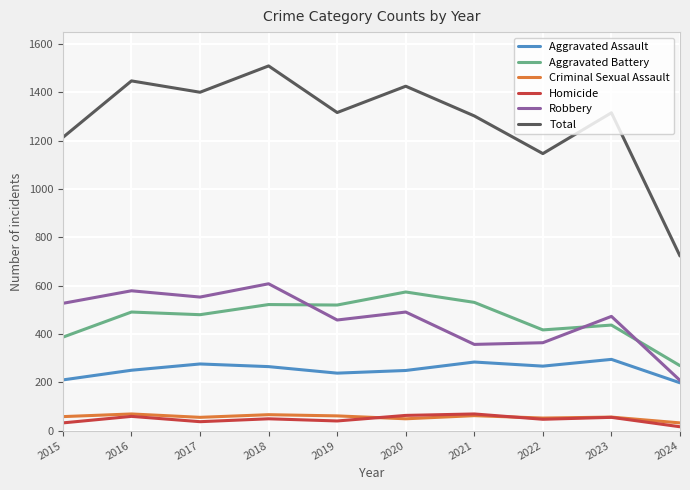

What is the approximate value of Criminal Sexual Assault at 2021?

62